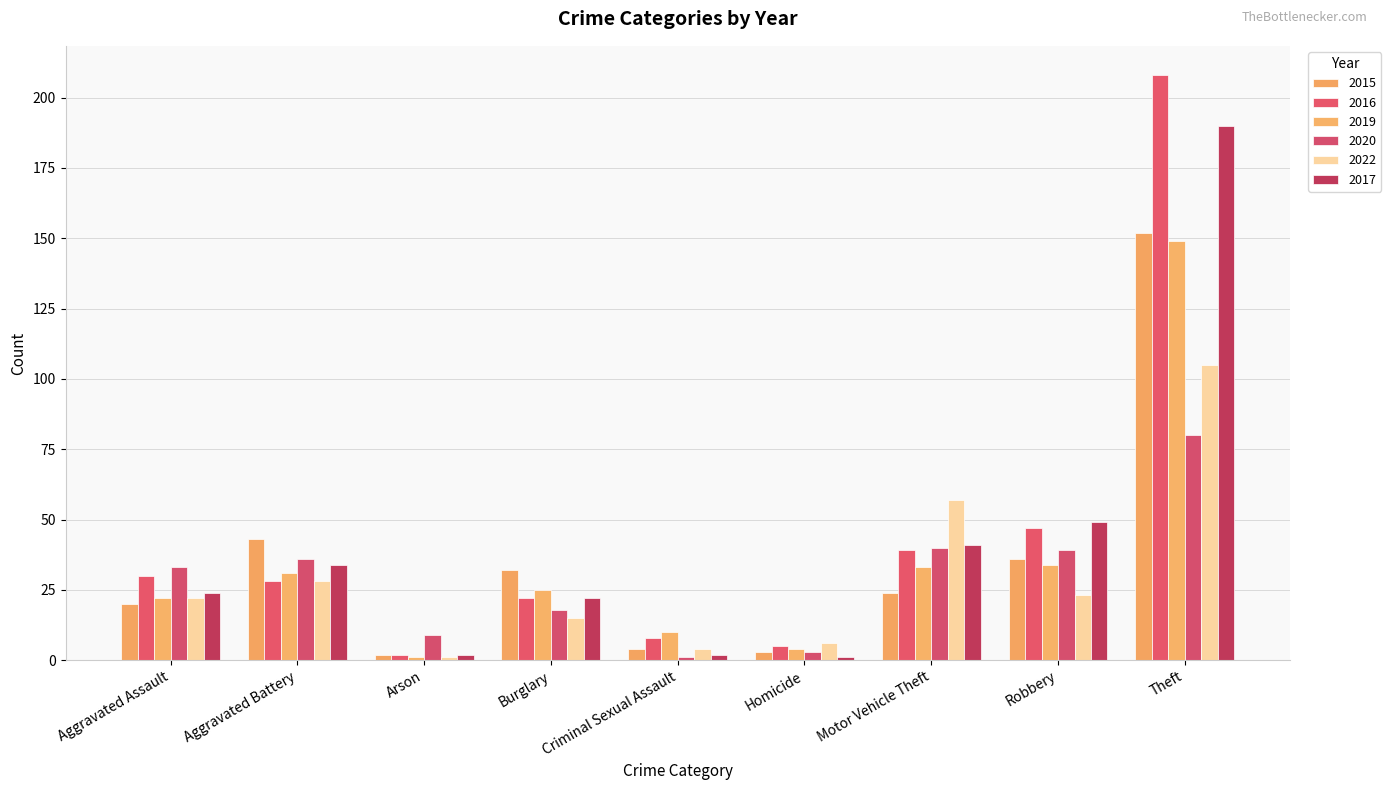

Reading left to right, extract all data points from this chart.

2015: Aggravated Assault=20	Aggravated Battery=43	Arson=2	Burglary=32	Criminal Sexual Assault=4	Homicide=3	Motor Vehicle Theft=24	Robbery=36	Theft=152
2016: Aggravated Assault=30	Aggravated Battery=28	Arson=2	Burglary=22	Criminal Sexual Assault=8	Homicide=5	Motor Vehicle Theft=39	Robbery=47	Theft=208
2019: Aggravated Assault=22	Aggravated Battery=31	Arson=1	Burglary=25	Criminal Sexual Assault=10	Homicide=4	Motor Vehicle Theft=33	Robbery=34	Theft=149
2020: Aggravated Assault=33	Aggravated Battery=36	Arson=9	Burglary=18	Criminal Sexual Assault=1	Homicide=3	Motor Vehicle Theft=40	Robbery=39	Theft=80
2022: Aggravated Assault=22	Aggravated Battery=28	Arson=1	Burglary=15	Criminal Sexual Assault=4	Homicide=6	Motor Vehicle Theft=57	Robbery=23	Theft=105
2017: Aggravated Assault=24	Aggravated Battery=34	Arson=2	Burglary=22	Criminal Sexual Assault=2	Homicide=1	Motor Vehicle Theft=41	Robbery=49	Theft=190